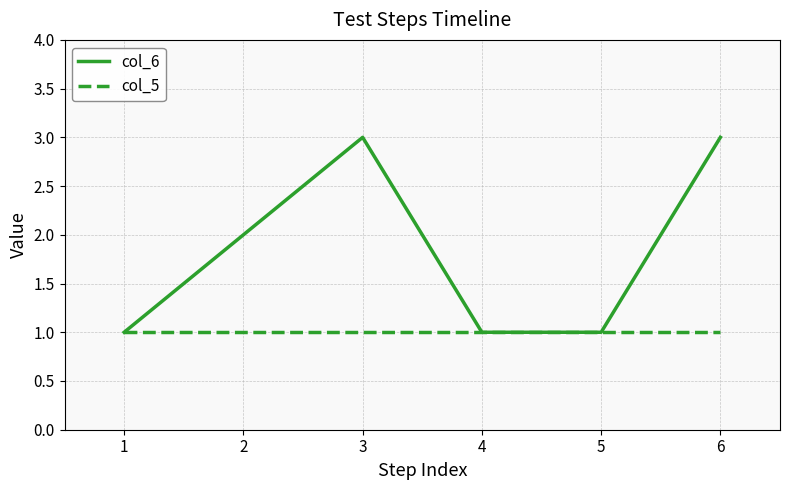

At which label is col_6 closest to 2?

2